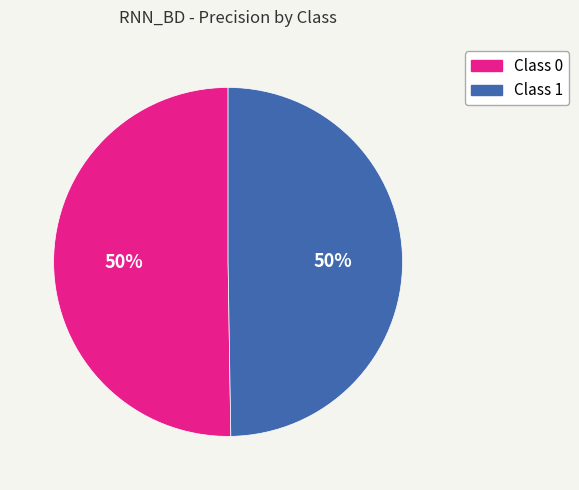

To the nearest percent, what is the combined percentage of Class 0 and Class 1?

100%